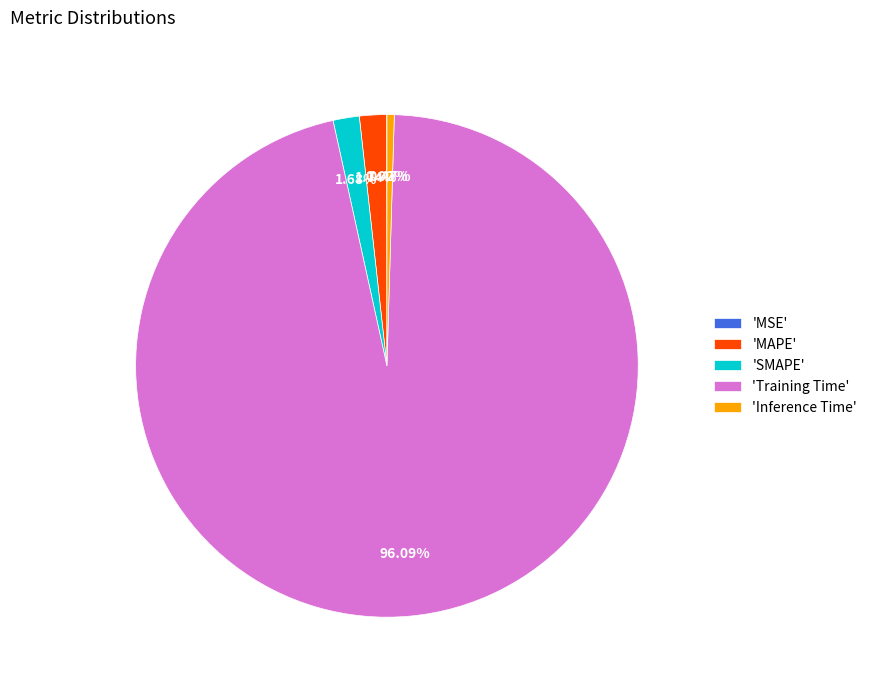

To the nearest percent, what is the average slice percentage?

20%